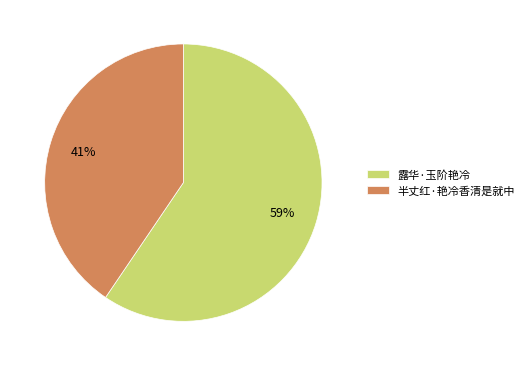

How many slices are in this pie chart?

2